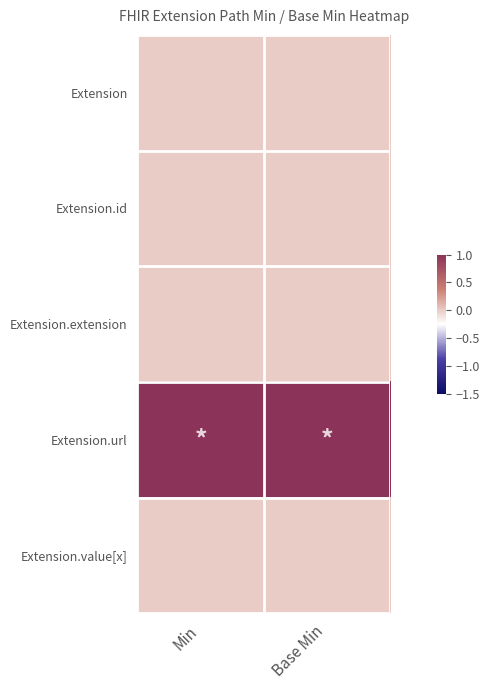

Reading right to left, transcribe all the data shown in this chart.

Extension: Base Min=0	Min=0
Extension.id: Base Min=0	Min=0
Extension.extension: Base Min=0	Min=0
Extension.url: Base Min=1	Min=1
Extension.value[x]: Base Min=0	Min=0